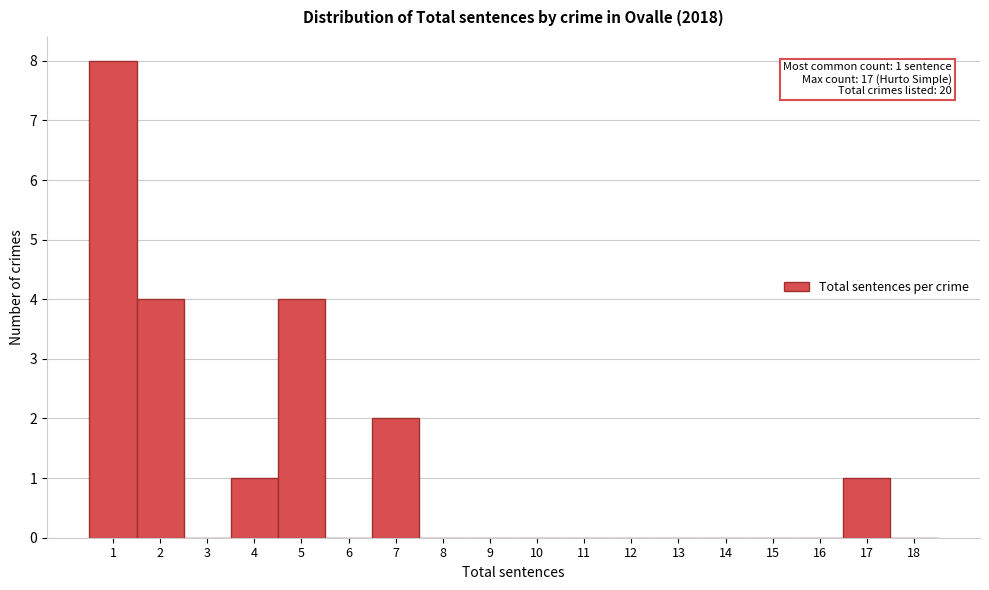

Over which range of the x-axis is the bar tallest?

0.5 to 1.5